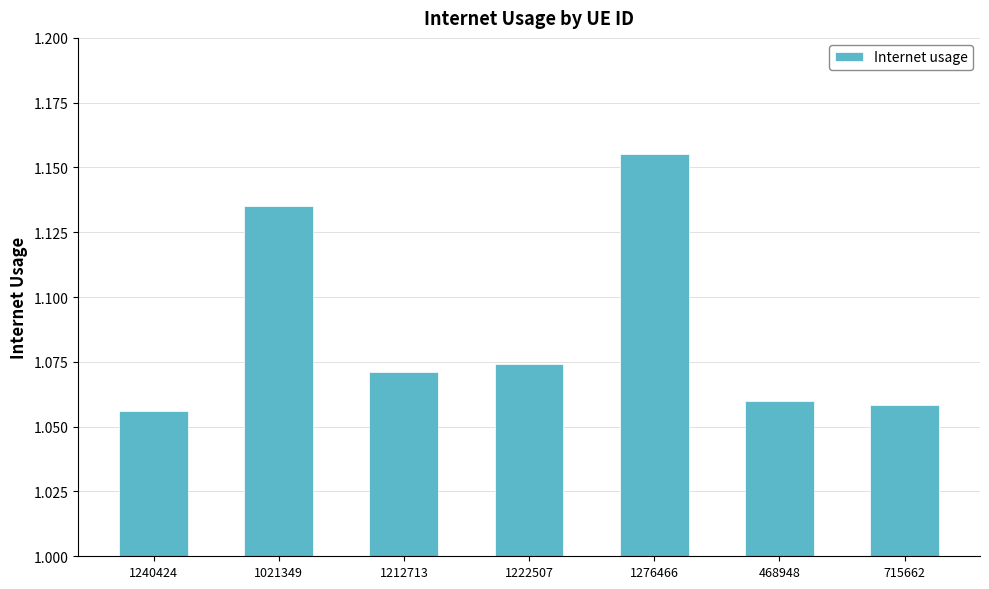

What is the label of the 7th bar from the right?

1240424